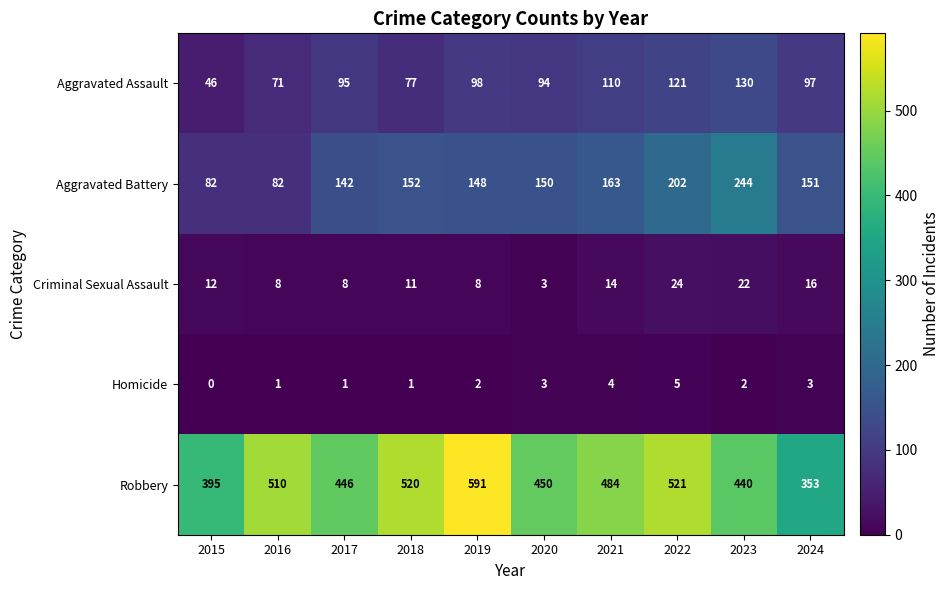

What is the difference between the second highest and second lowest values in the Aggravated Battery series?

120